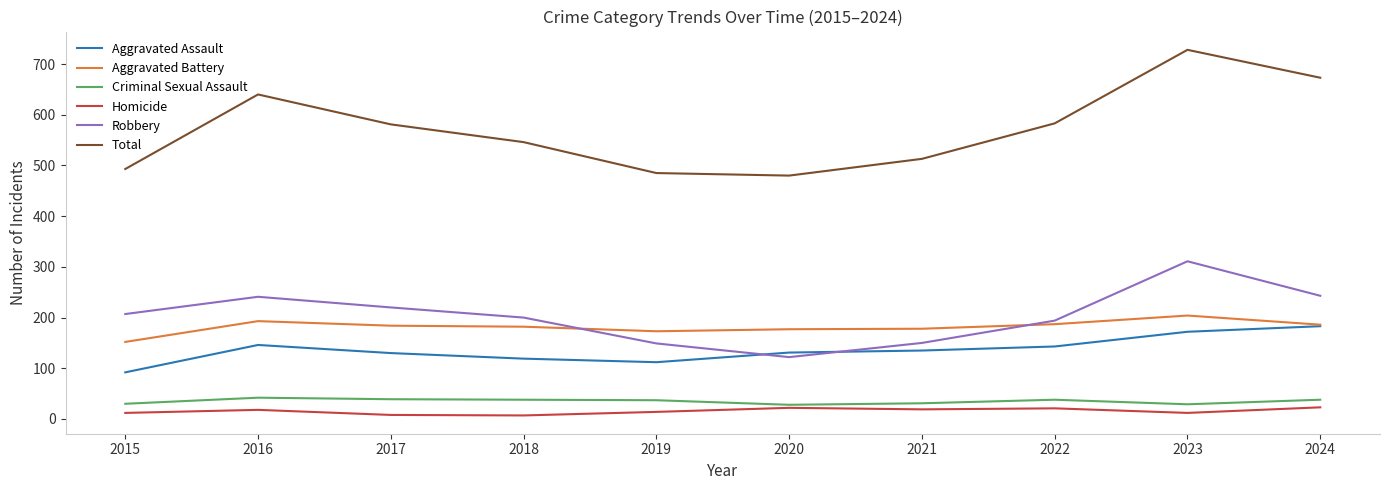

Is it true that Aggravated Battery equals 177 at 2020?

True